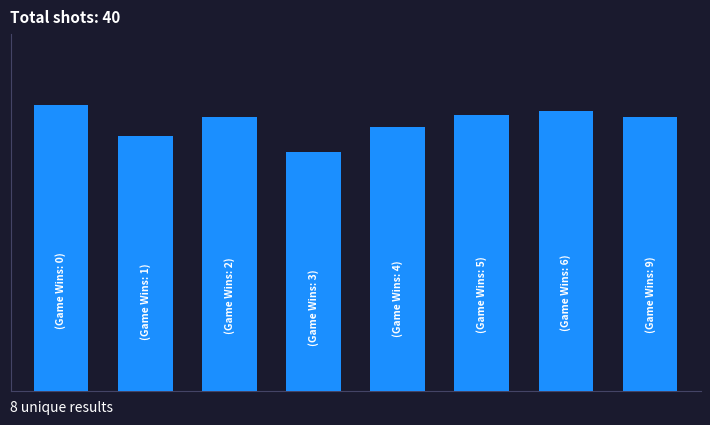

Are the bars horizontal?

No